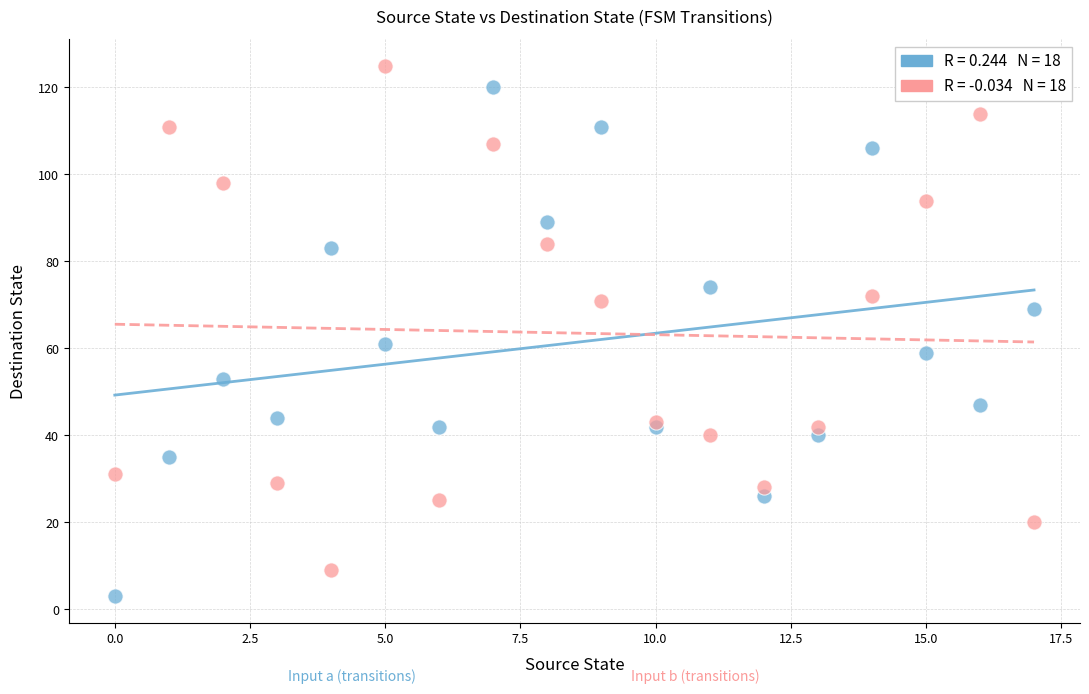

Across all series, what Y value is closest to 64?

61